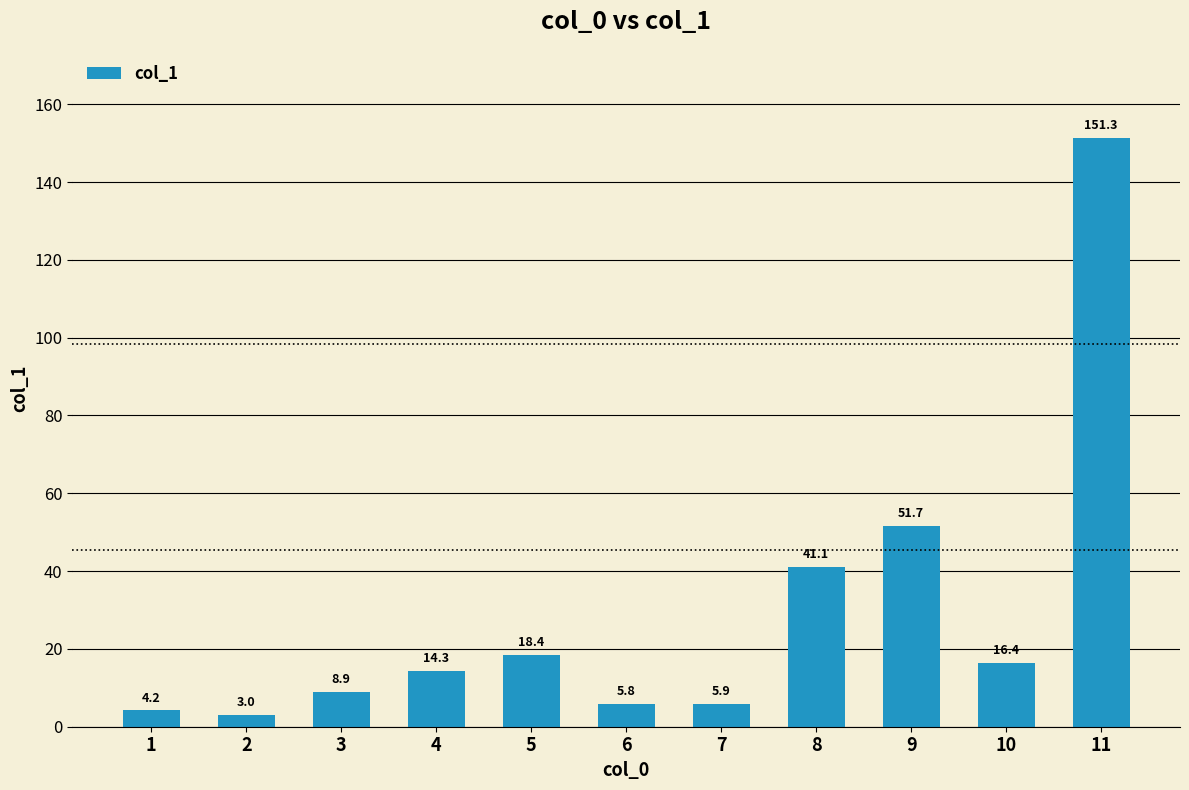

What is the sum of the values at 4 and 10?

30.7